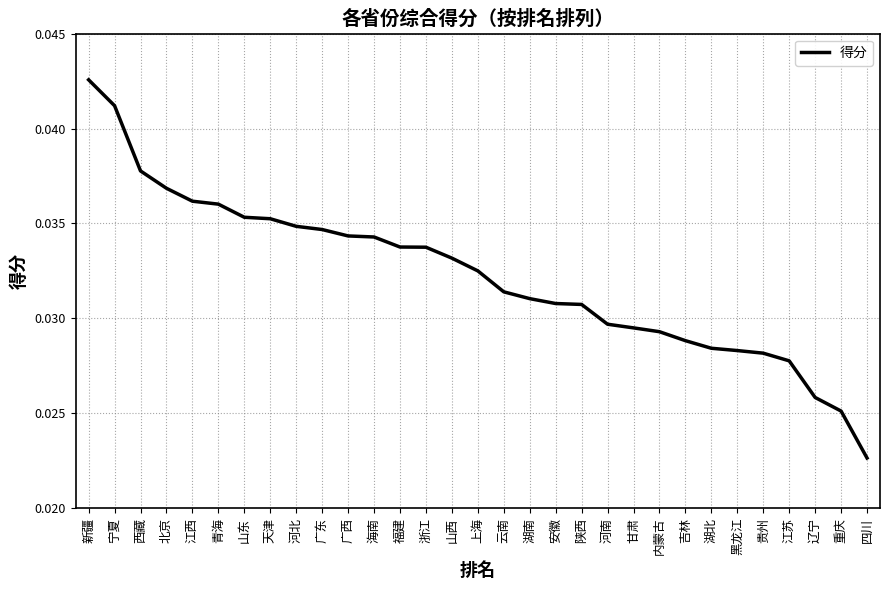

Where is the data nearest to the value 0?

四川